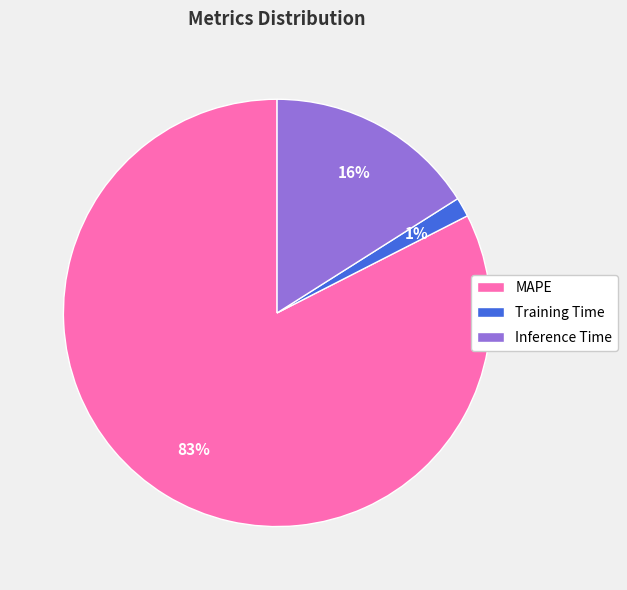

What is the ratio of the value at MAPE to the value at Inference Time?

5.2